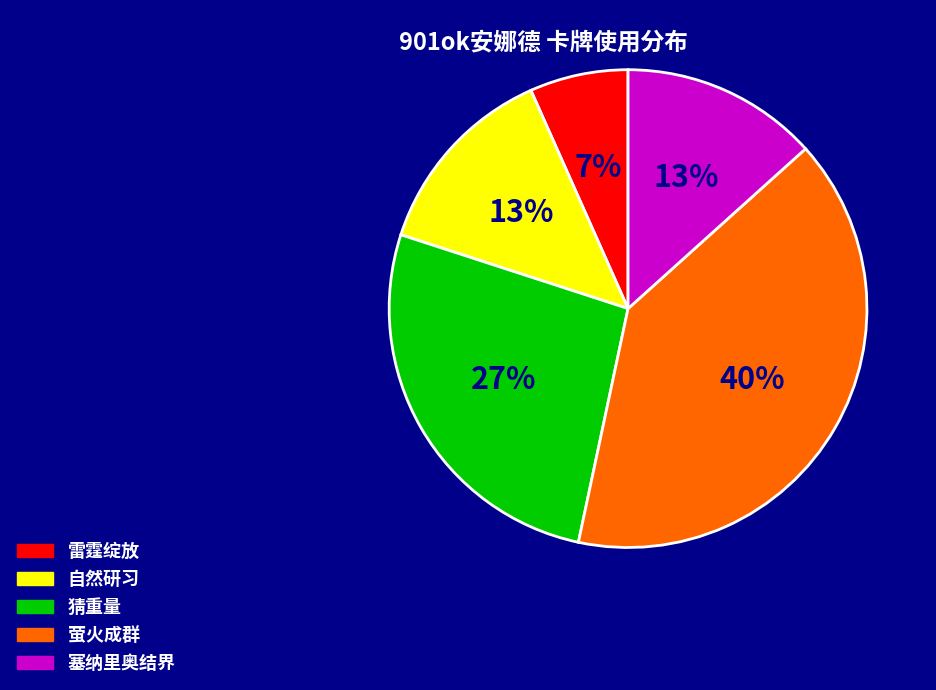

What percentage is the 自然研习 slice, to the nearest percent?

13%